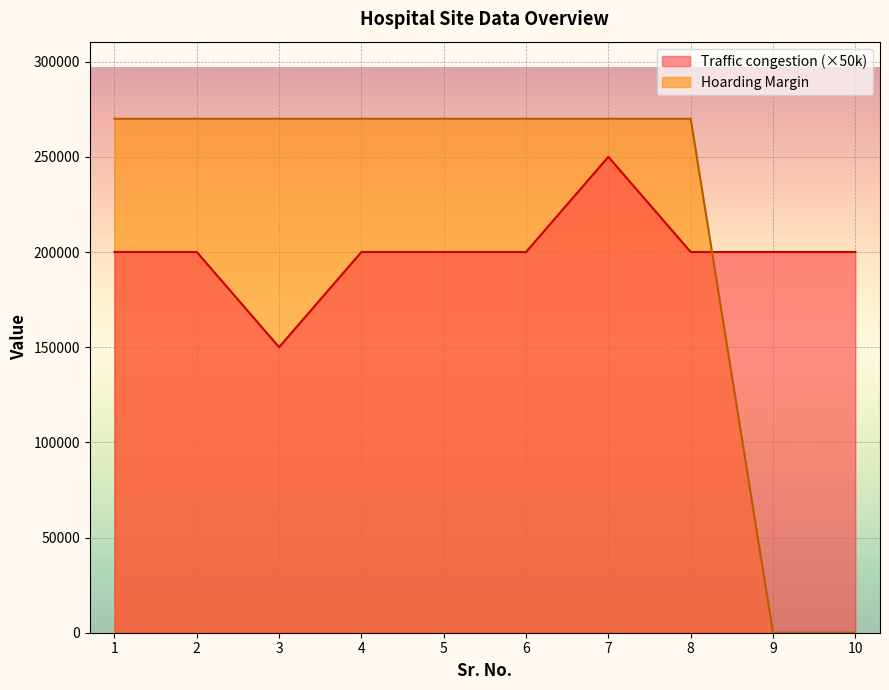

Does the chart display data point markers on the line(s)?

No